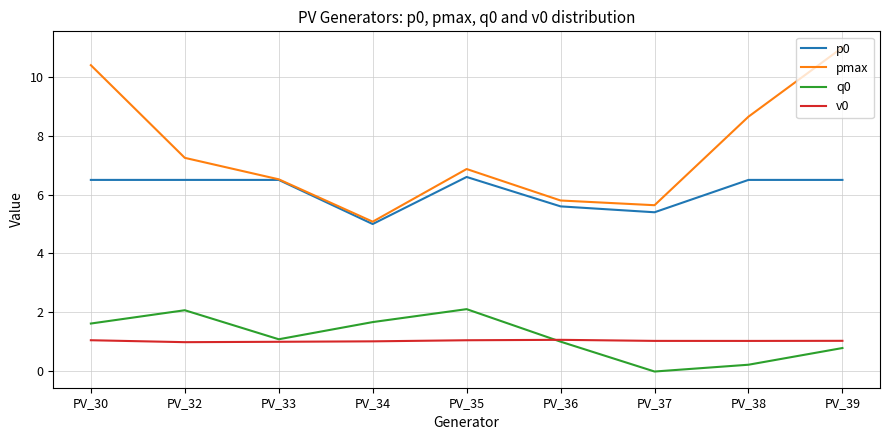

True or false: p0 and q0 intersect in this chart.

False